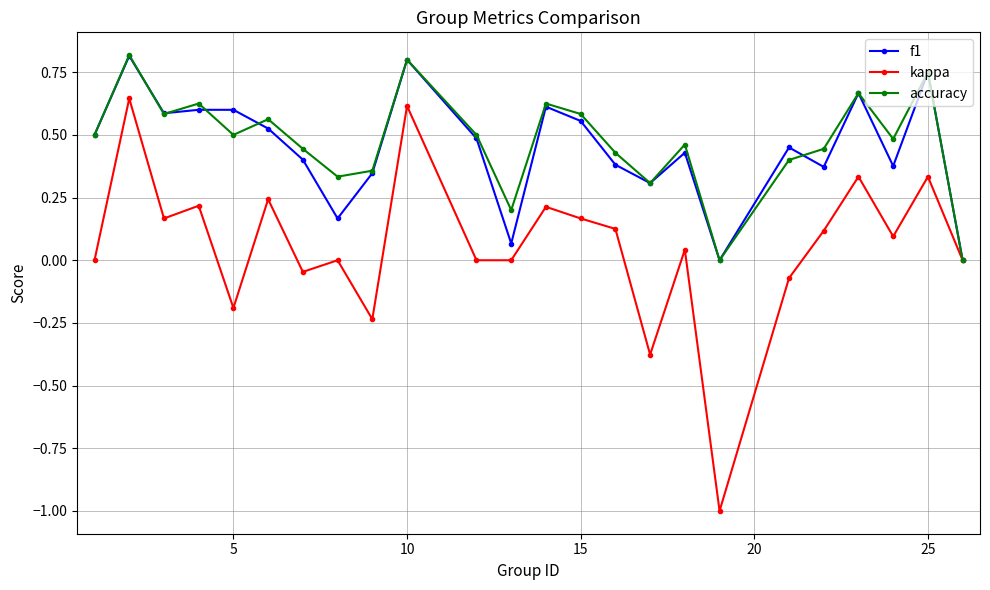

How many series are shown in this chart?

3